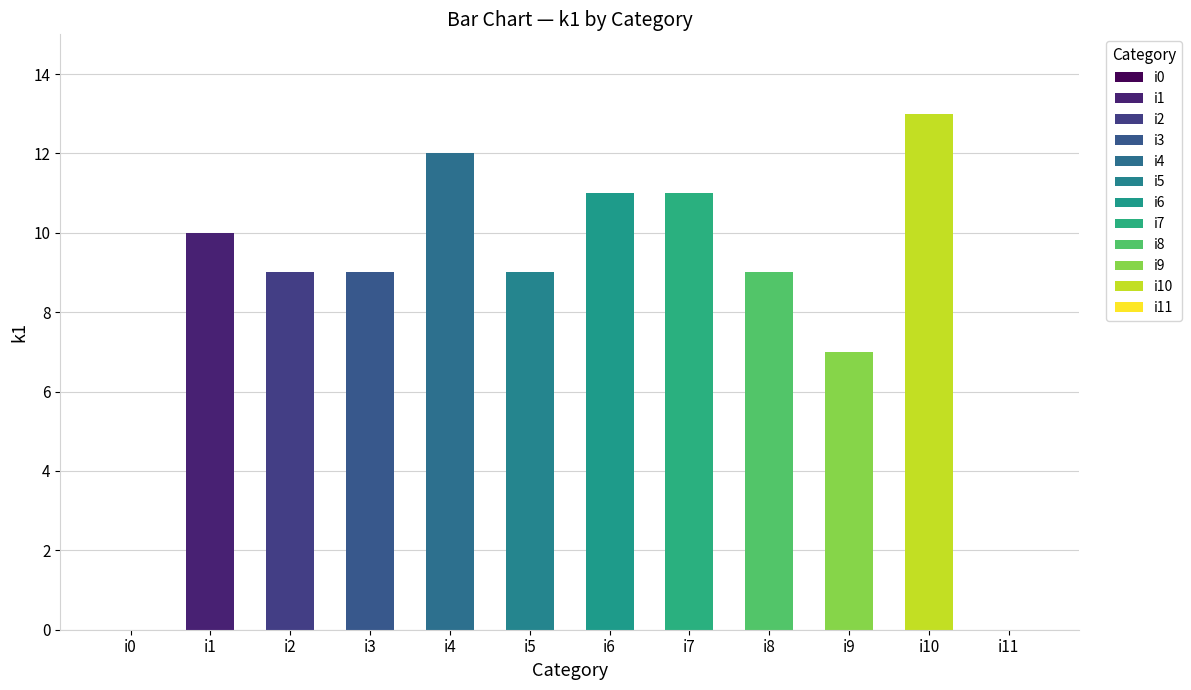

Reading right to left, what are all the values shown in this chart?

0	13	7	9	11	11	9	12	9	9	10	0